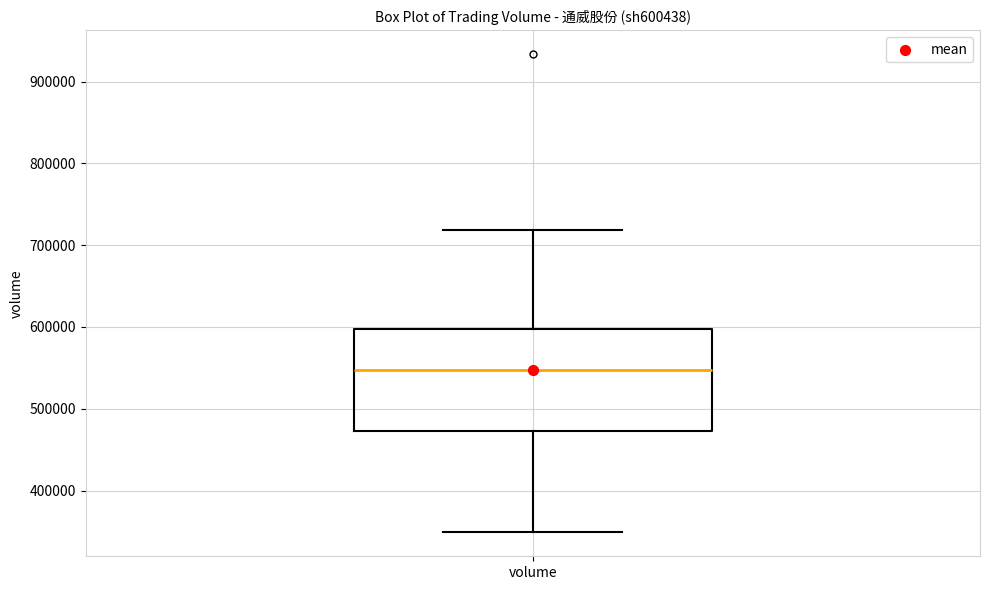

Read this box plot against the y-axis: the position of the median line, the range covered by the box, and the ends of both whiskers. The values are not printed on the chart, so give them approximately, as read against the axis.

median 550000, box 470000 to 600000, whiskers 350000 to 720000